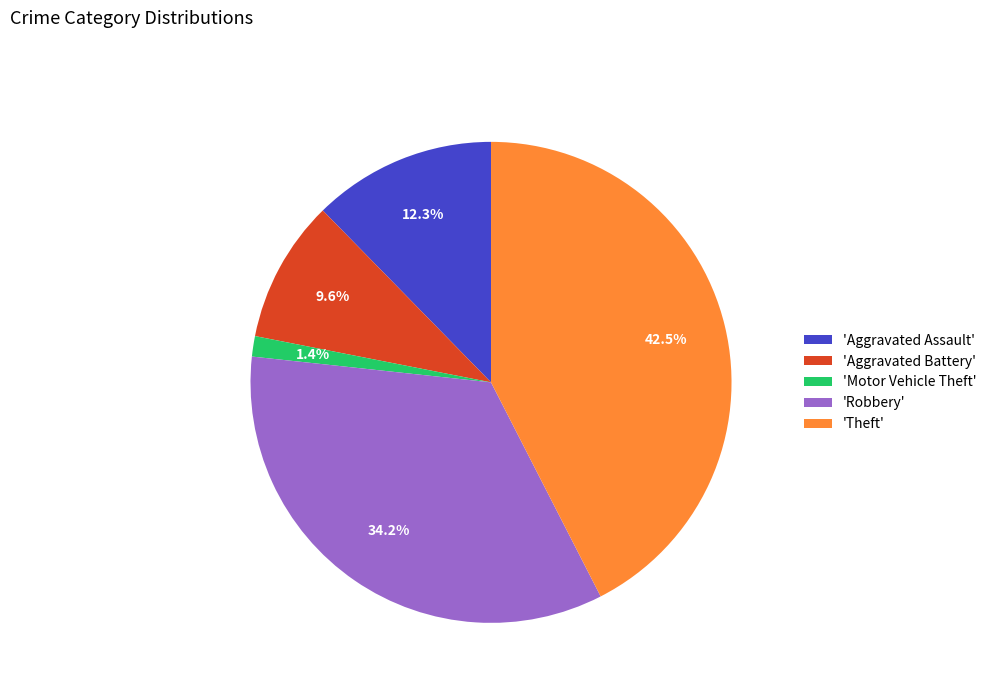

Between 'Aggravated Assault' and 'Aggravated Battery', which is larger?

'Aggravated Assault'